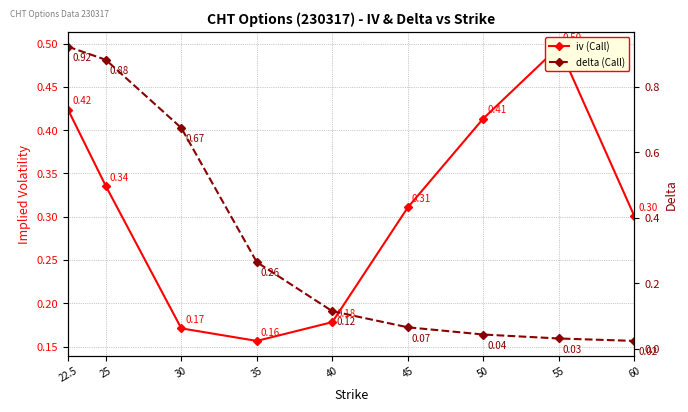

What value does the delta (Call) series have at 45?

0.1